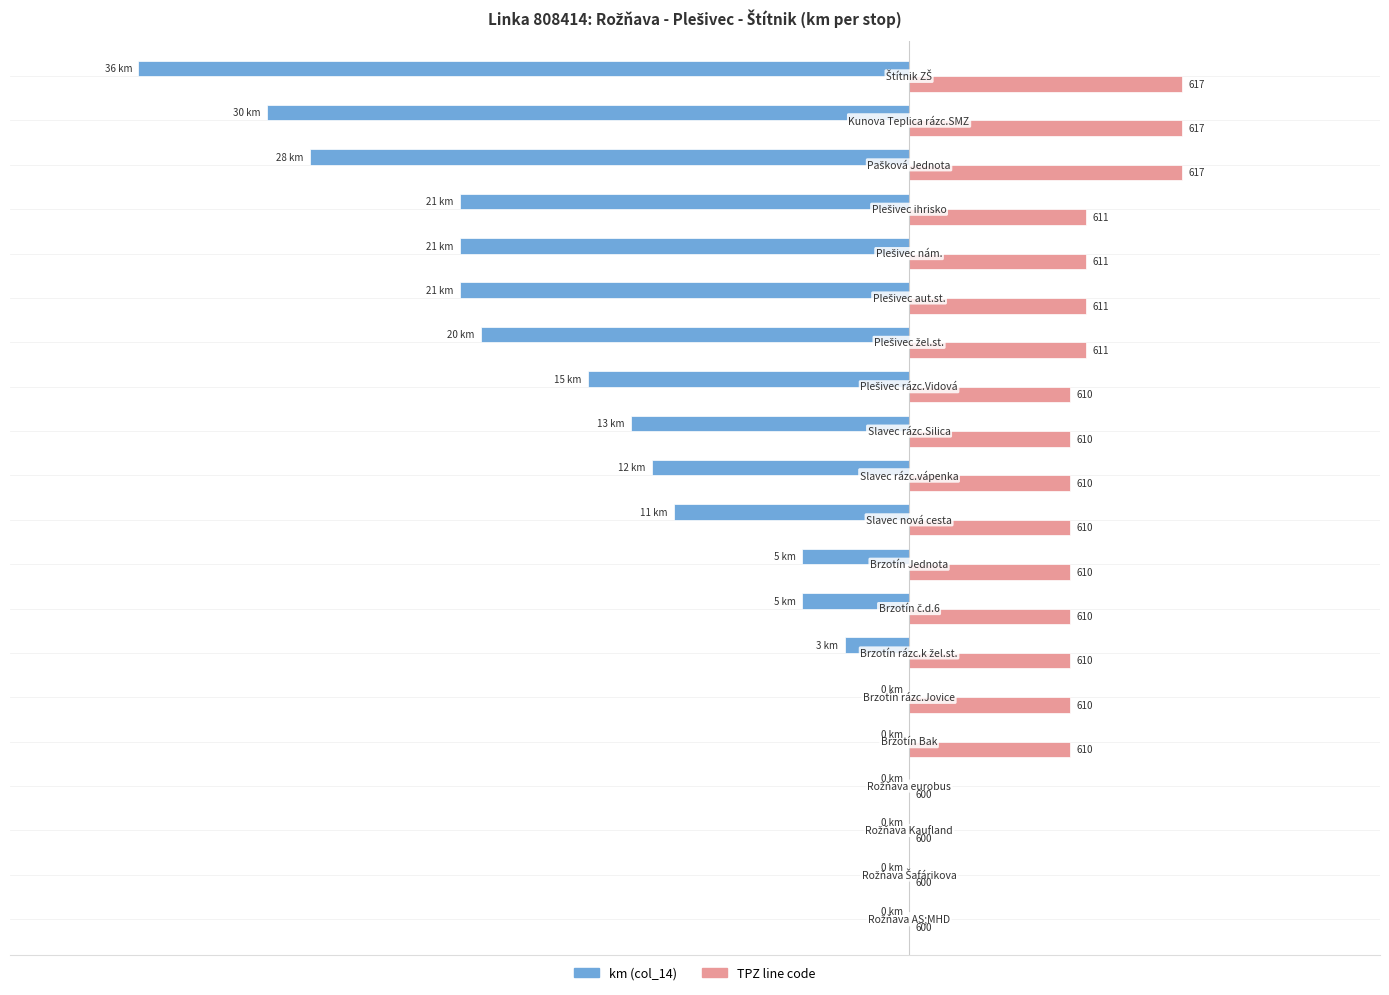

Reading left to right, extract all data points from this chart.

km (col_14): 0.0	0.0	0.0	0.0	0.0	0.0	-3.0	-5.0	-5.0	-11.0	-12.0	-13.0	-15.0	-20.0	-21.0	-21.0	-21.0	-28.0	-30.0	-36.0
TPZ (normalized): 0.0	0.0	0.0	0.0	7.5	7.5	7.5	7.5	7.5	7.5	7.5	7.5	7.5	8.2	8.2	8.2	8.2	12.8	12.8	12.8